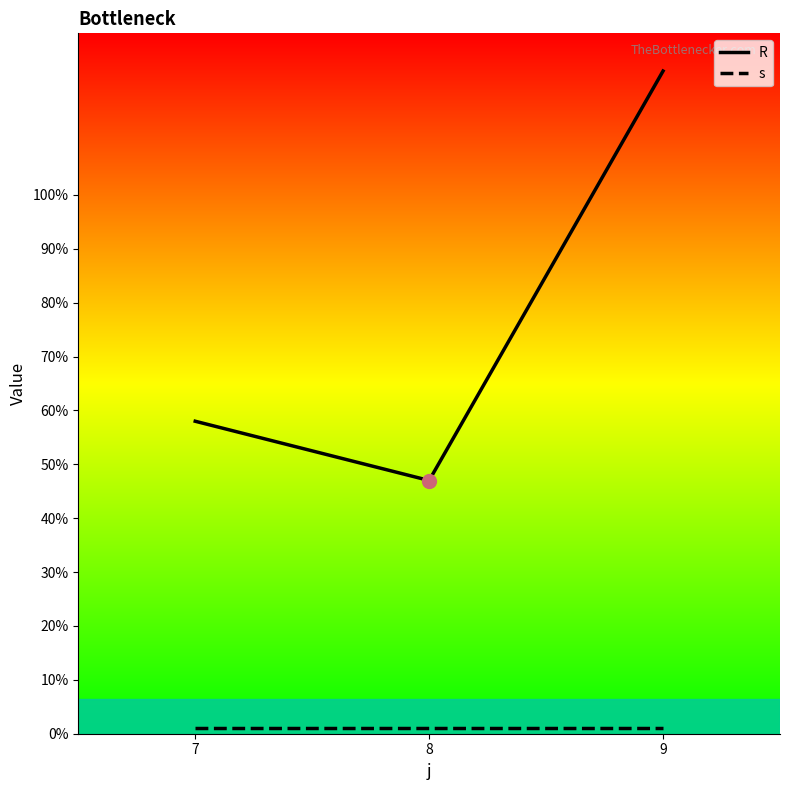

What is the value of the R point at the 2nd from the left?

47